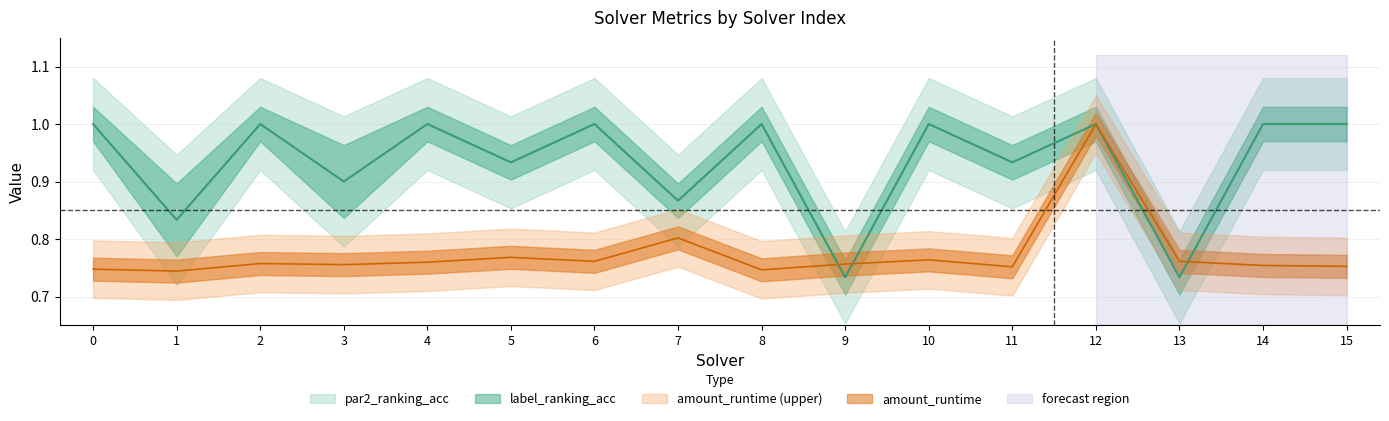

The par2_ranking_acc series shows 1.0 at 10. True or false?

True